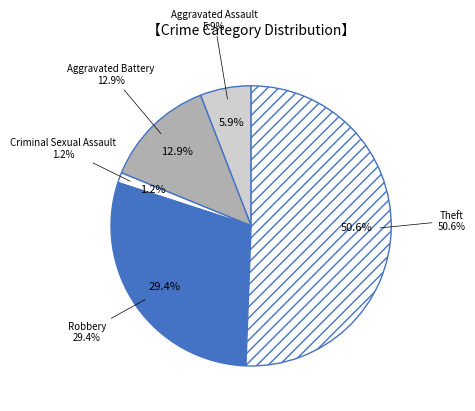

Count the number of slices in the pie.

5